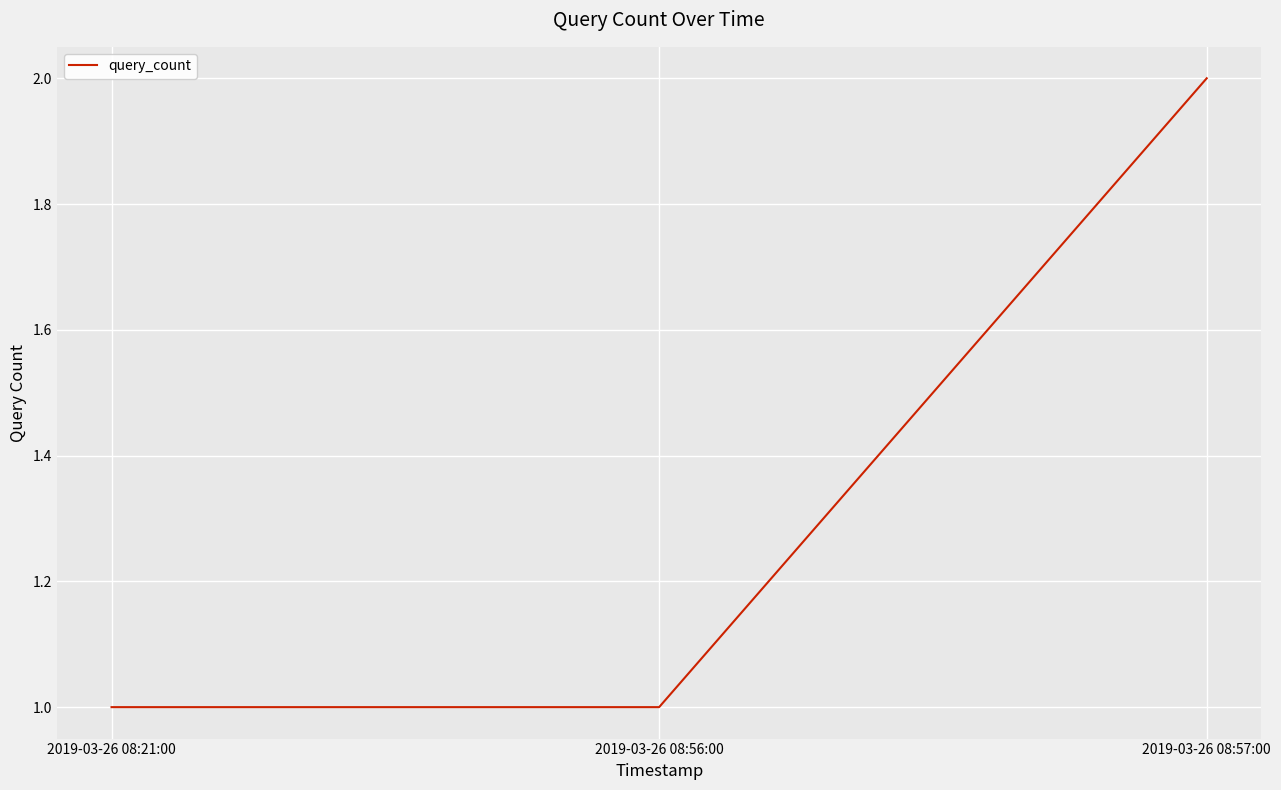

True or false: the data shows 1 at 2019-03-26 08:57:00.

False